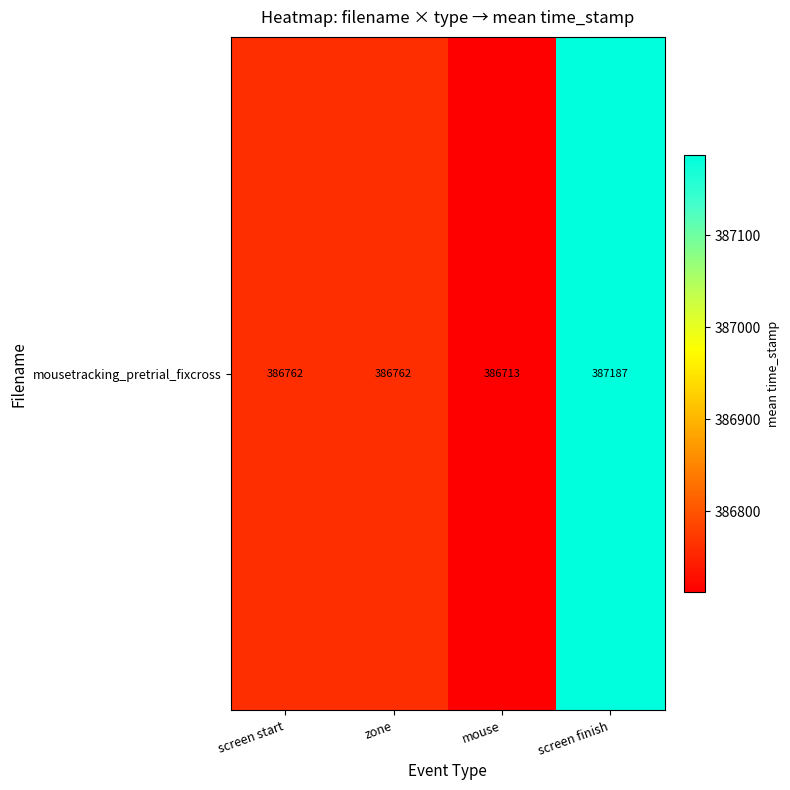

Reading left to right, transcribe all the data shown in this chart.

screen start=386762.5	zone=386762.5	mouse=386712.6	screen finish=387187.0